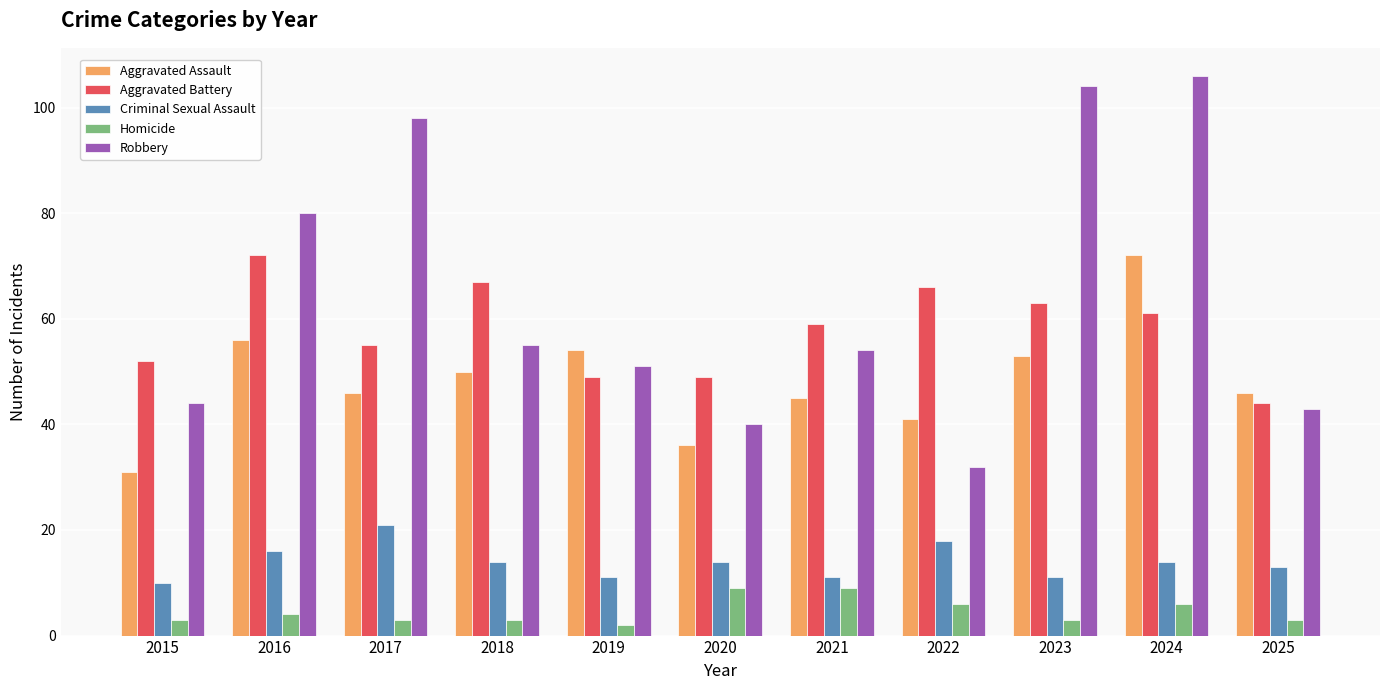

At 2023, list the series in order from largest to smallest.

Robbery, Aggravated Battery, Aggravated Assault, Criminal Sexual Assault, Homicide